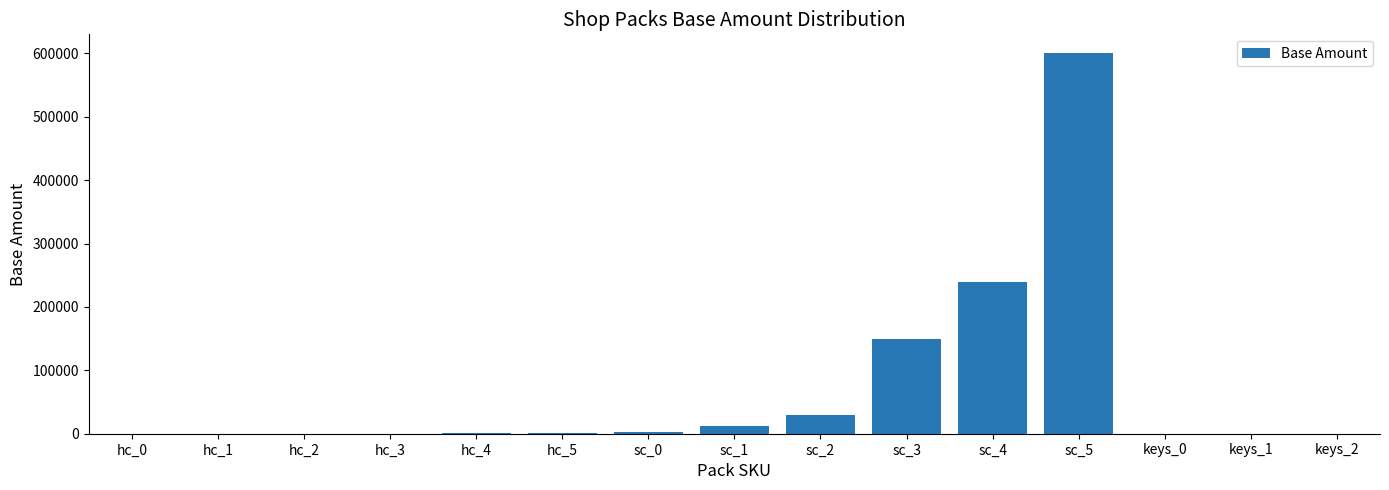

At which category does the chart reach its peak across all series?

sc_5